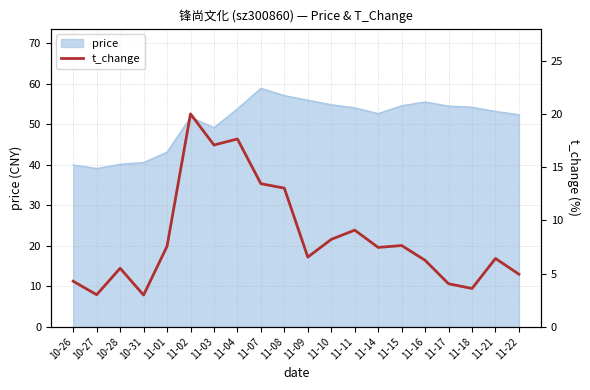

Read the value at 11-21.

6.4